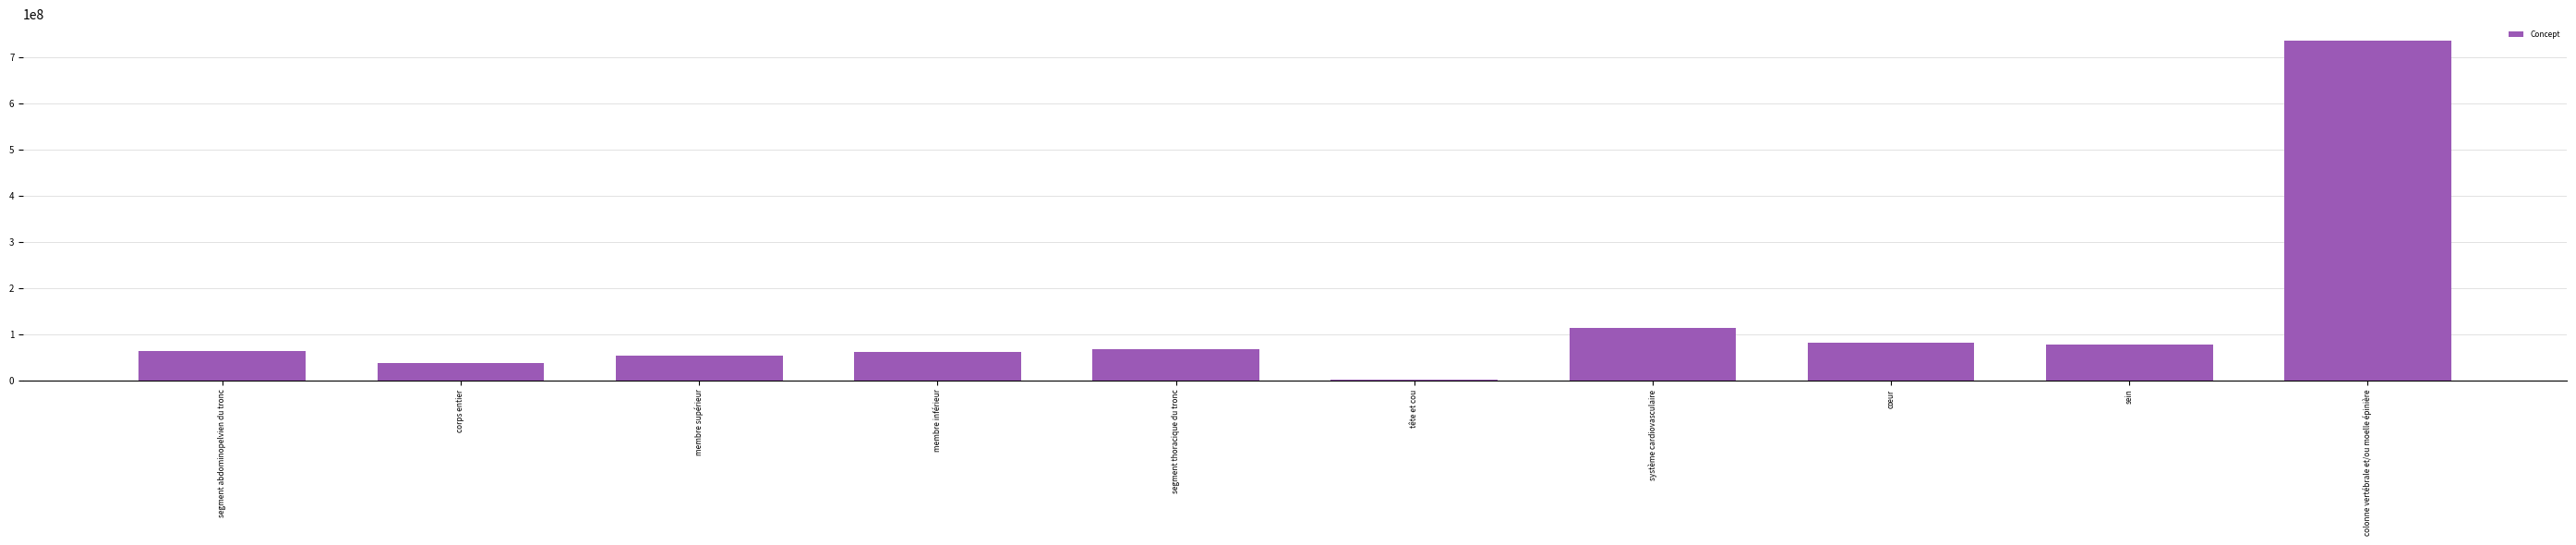

What value does the data have at sein?

76752008